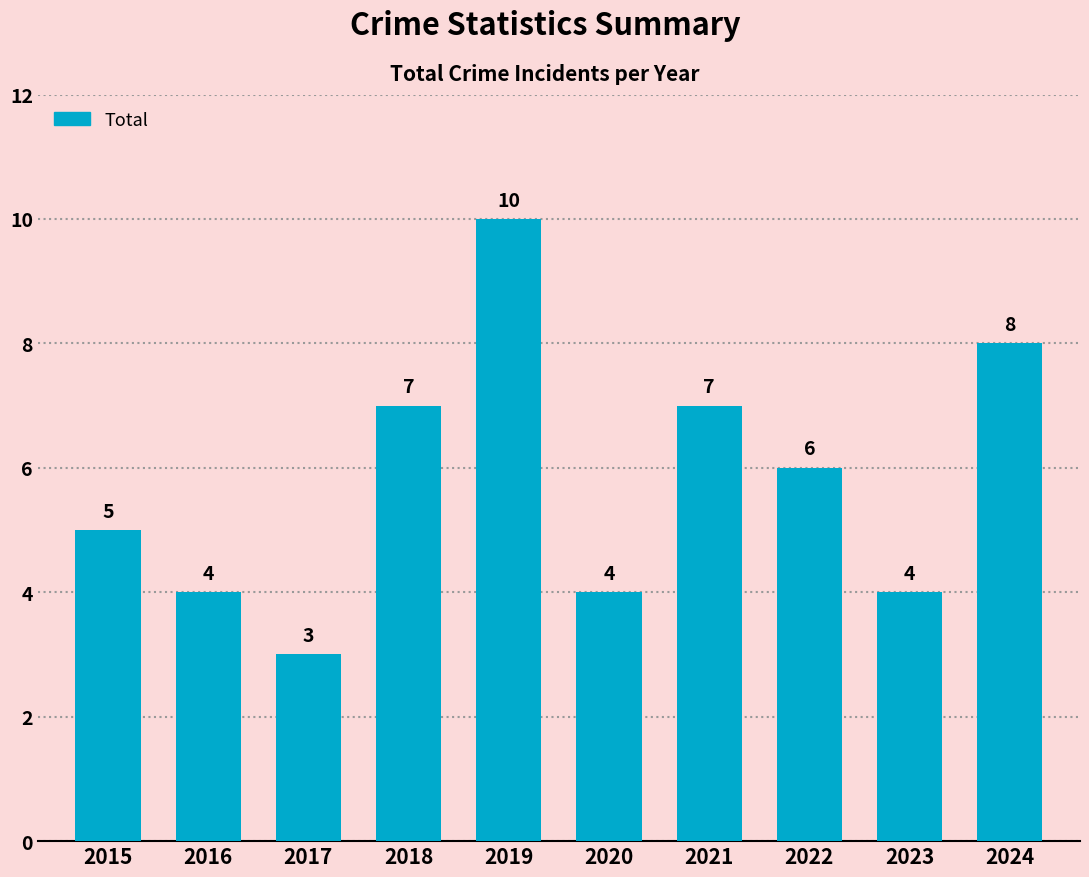

What is the average value?

6